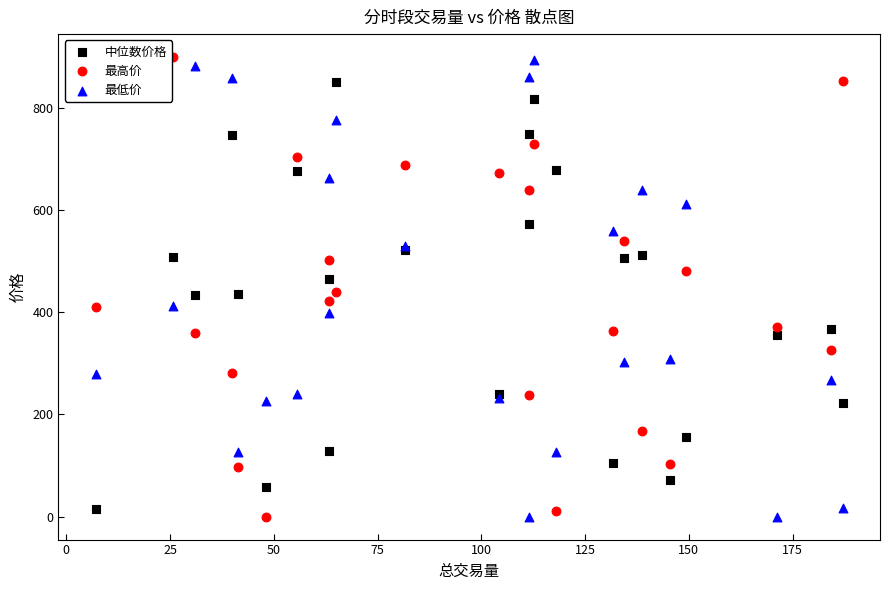

What are all the series names shown in the legend?

中位数价格, 最高价, 最低价